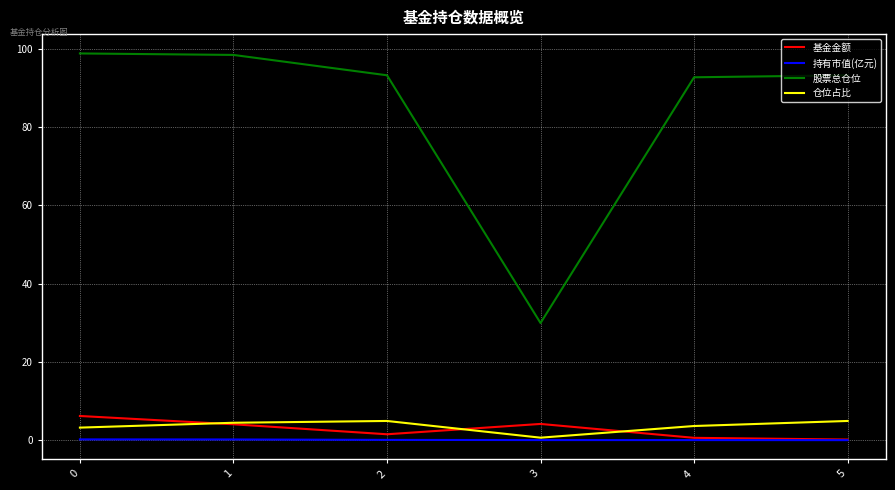

True or false: 仓位占比 and 股票总仓位 intersect in this chart.

False